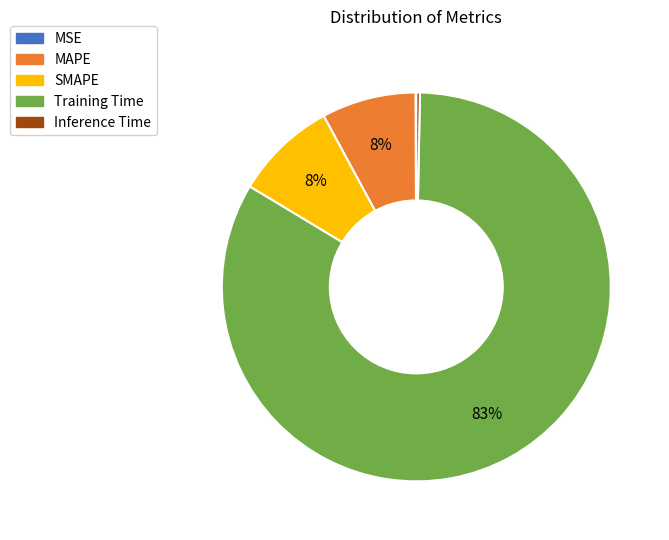

Which category has the biggest portion of the pie?

Training Time